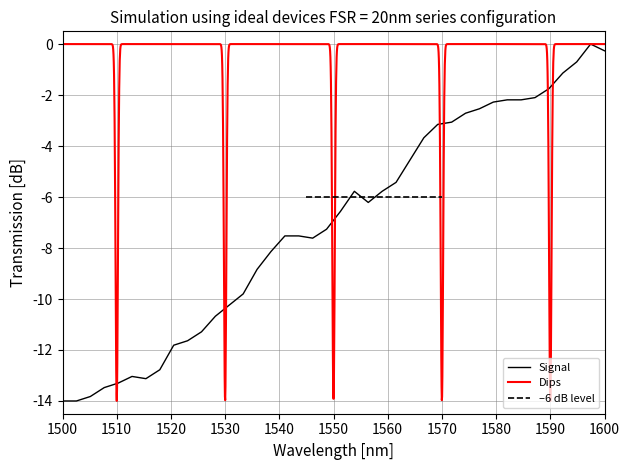

Reading left to right, what are all the values shown in this chart?

-14.0	-14.0	-13.8	-13.5	-13.3	-13.0	-13.1	-12.8	-11.8	-11.6	-11.3	-10.7	-10.2	-9.8	-8.8	-8.1	-7.5	-7.5	-7.6	-7.3	-6.6	-5.8	-6.2	-5.8	-5.4	-4.5	-3.7	-3.1	-3.1	-2.7	-2.5	-2.3	-2.2	-2.2	-2.1	-1.8	-1.1	-0.7	0.0	-0.3